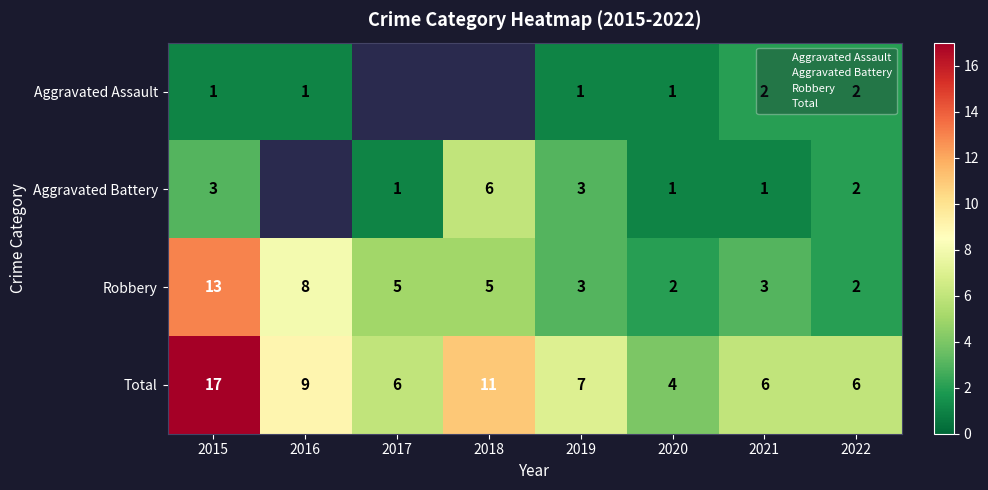

List the series in order of their overall mean, lowest first.

Aggravated Assault, Aggravated Battery, Robbery, Total